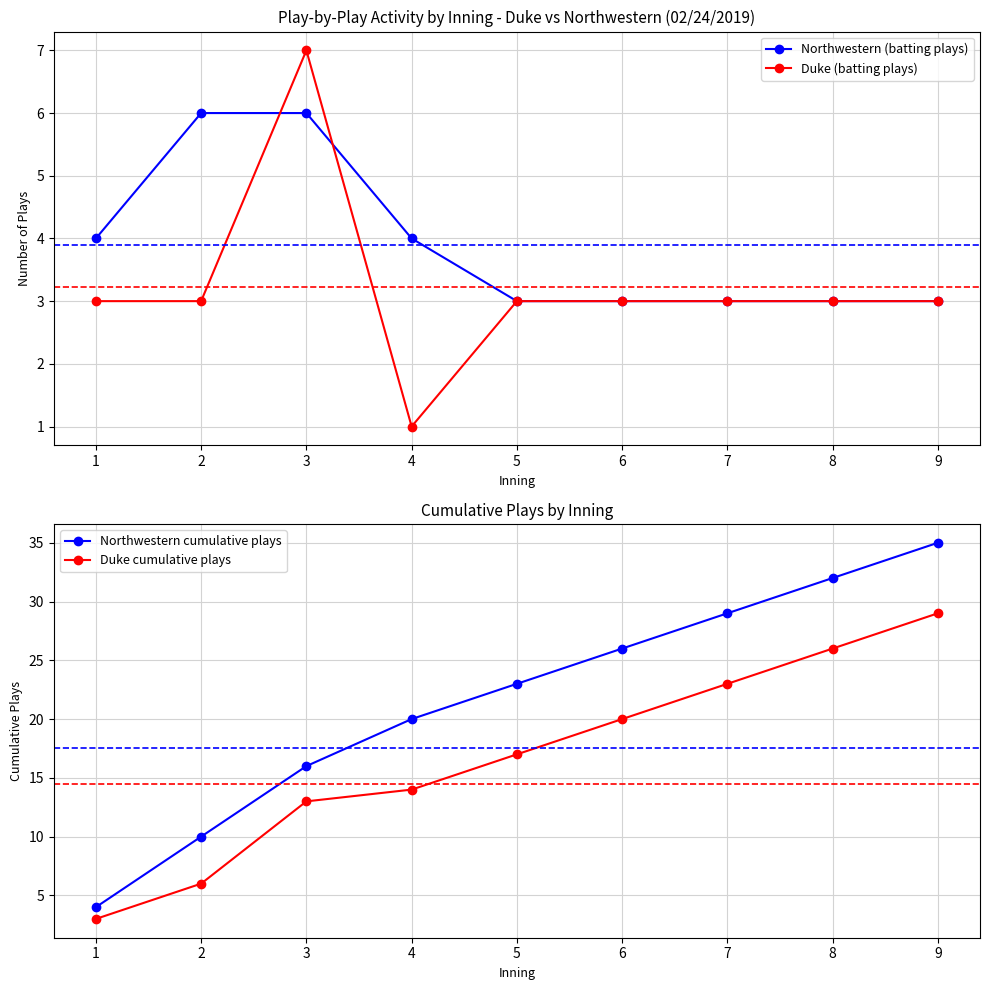

What is the difference between the Duke cumulative plays values at 6 and 1?

17